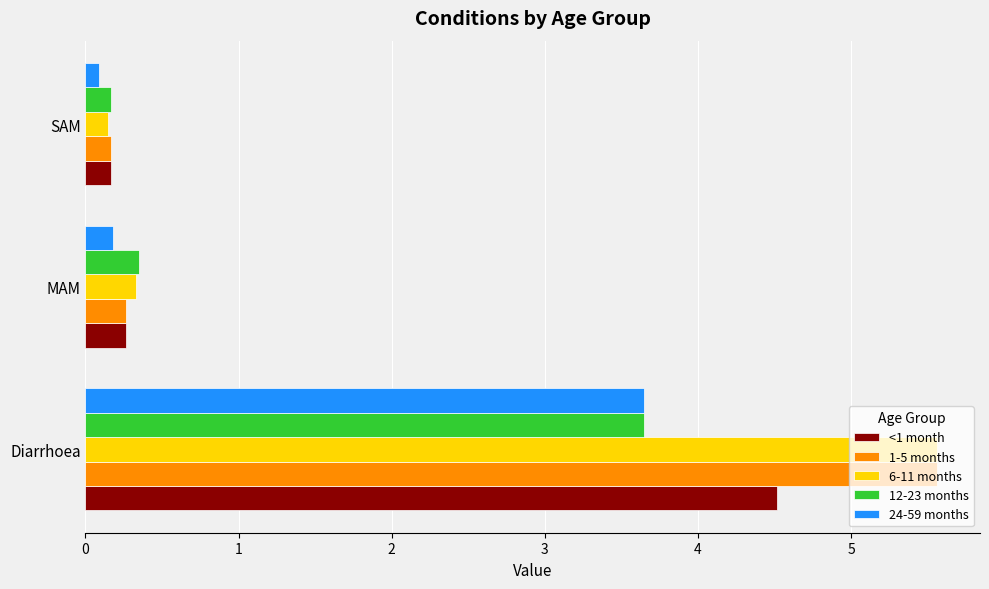

Rank the categories by 12-23 months value from lowest to highest.

SAM, MAM, Diarrhoea